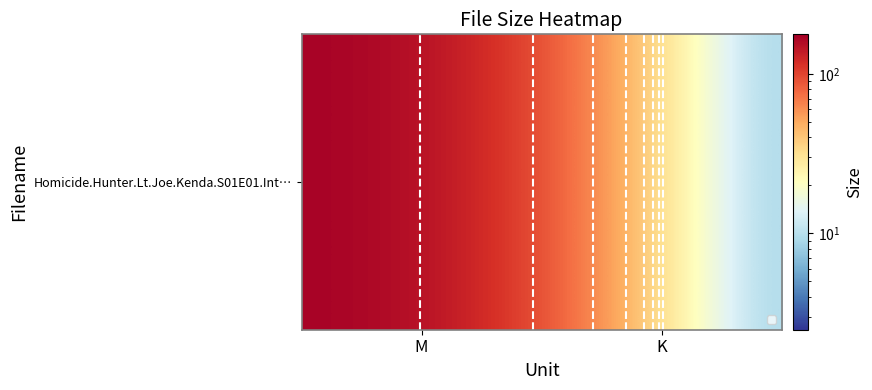

How many data points are less than 177?

1